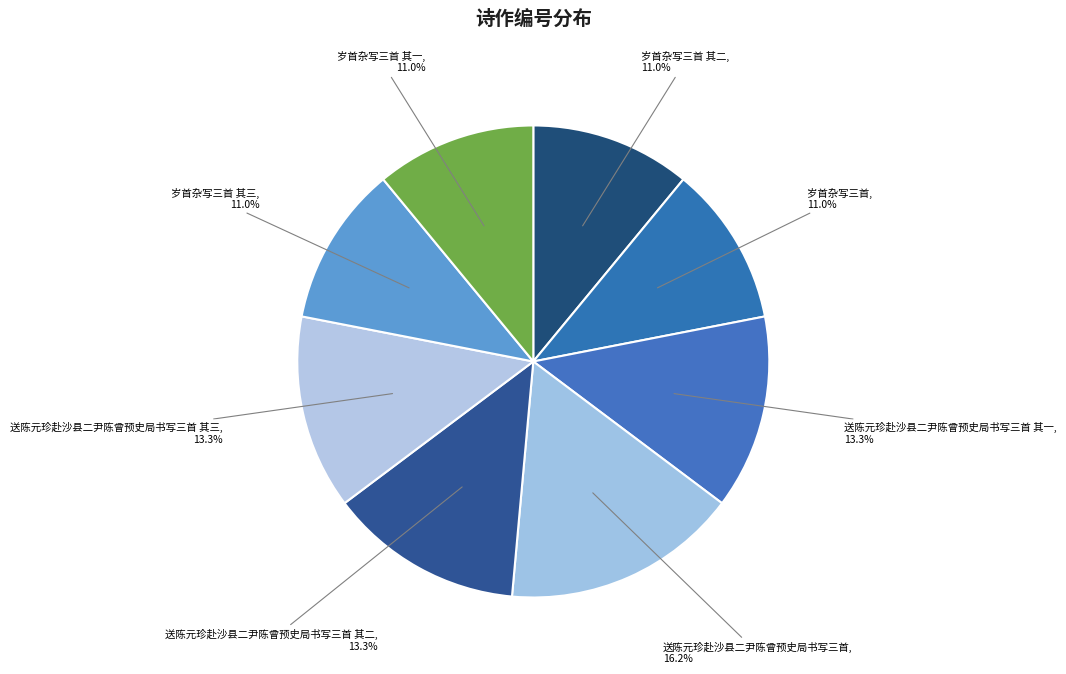

What is the largest slice in the pie chart?

送陈元珍赴沙县二尹陈曾预史局书写三首